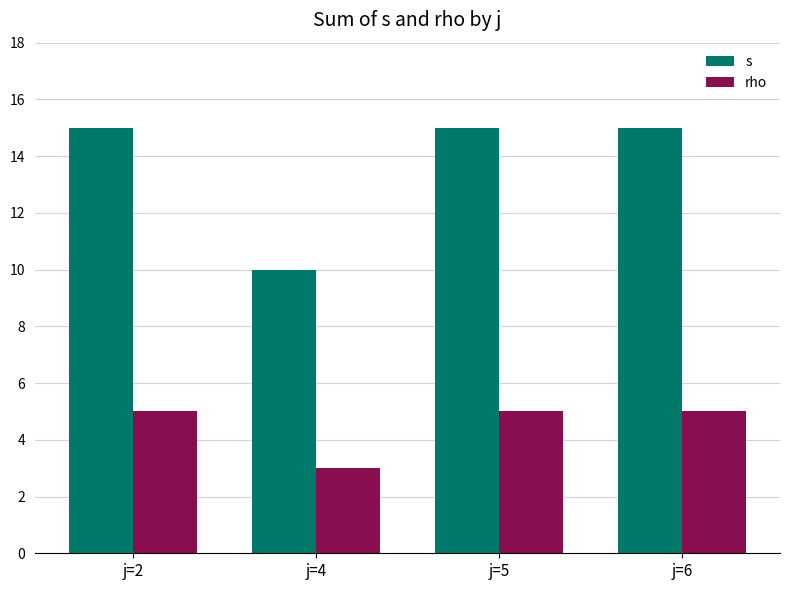

Is it true that s equals 15 at j=6?

True